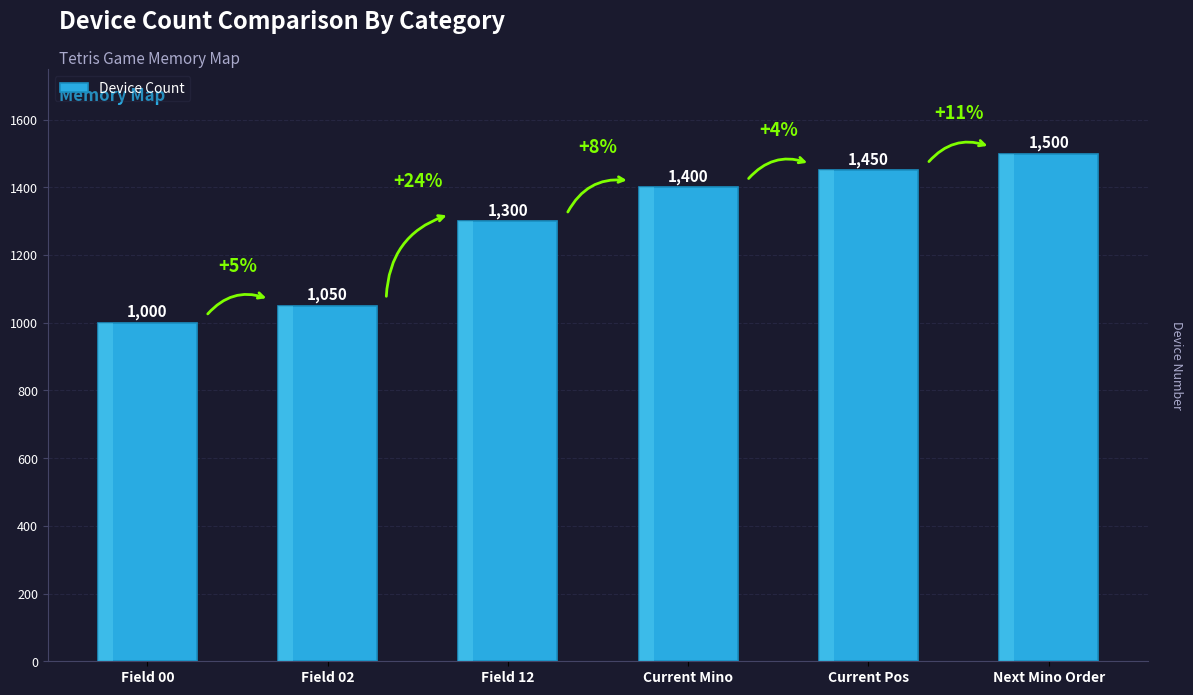

What is the label of the 6th bar from the right?

Field 00